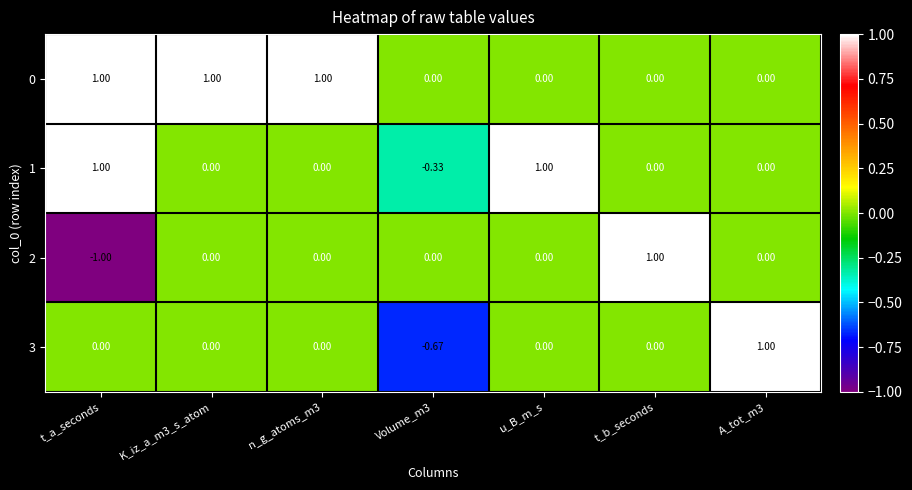

Where does the 1 series first go above 0?

t_a_seconds